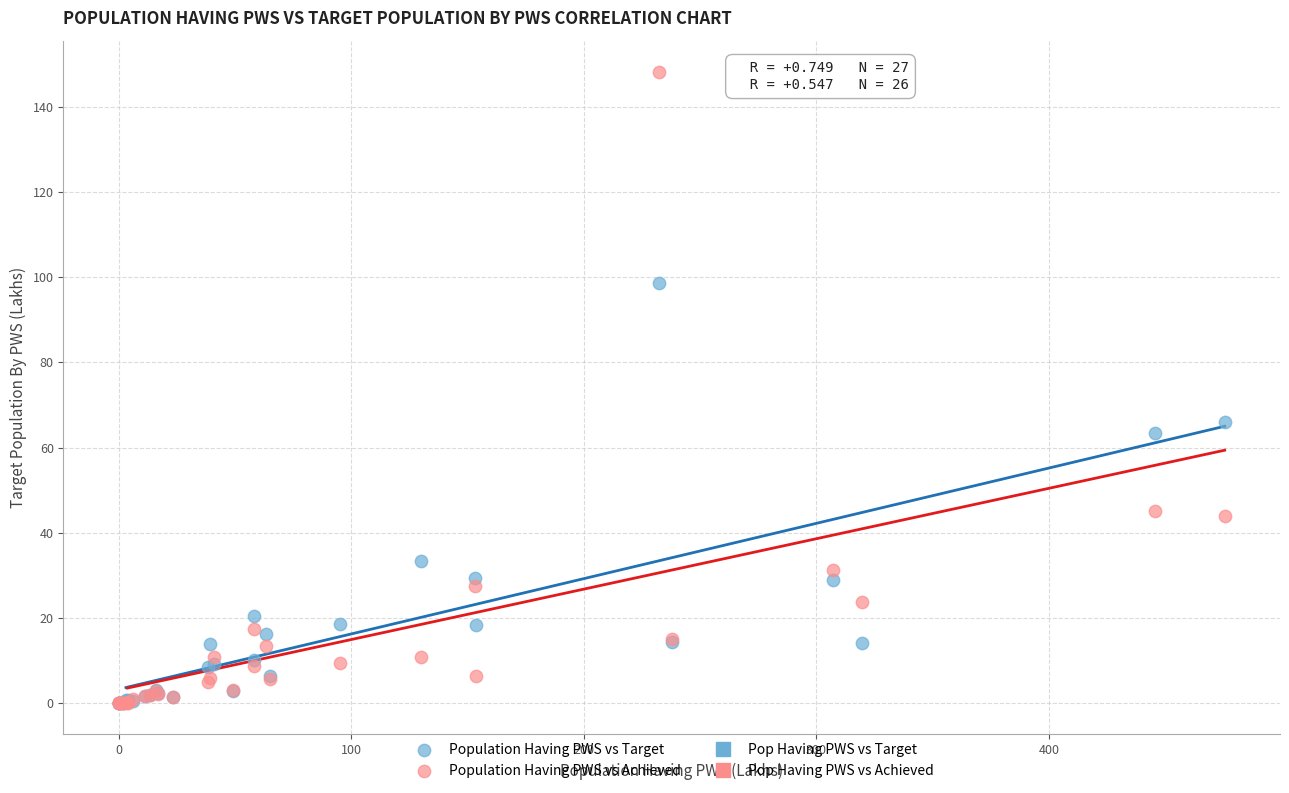

In the Population Having PWS vs Achieved series, what Y value is closest to 74?

45.0